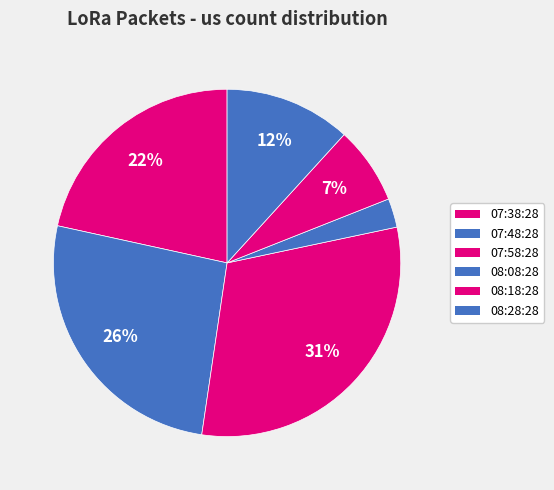

How many segments does this pie chart have?

6